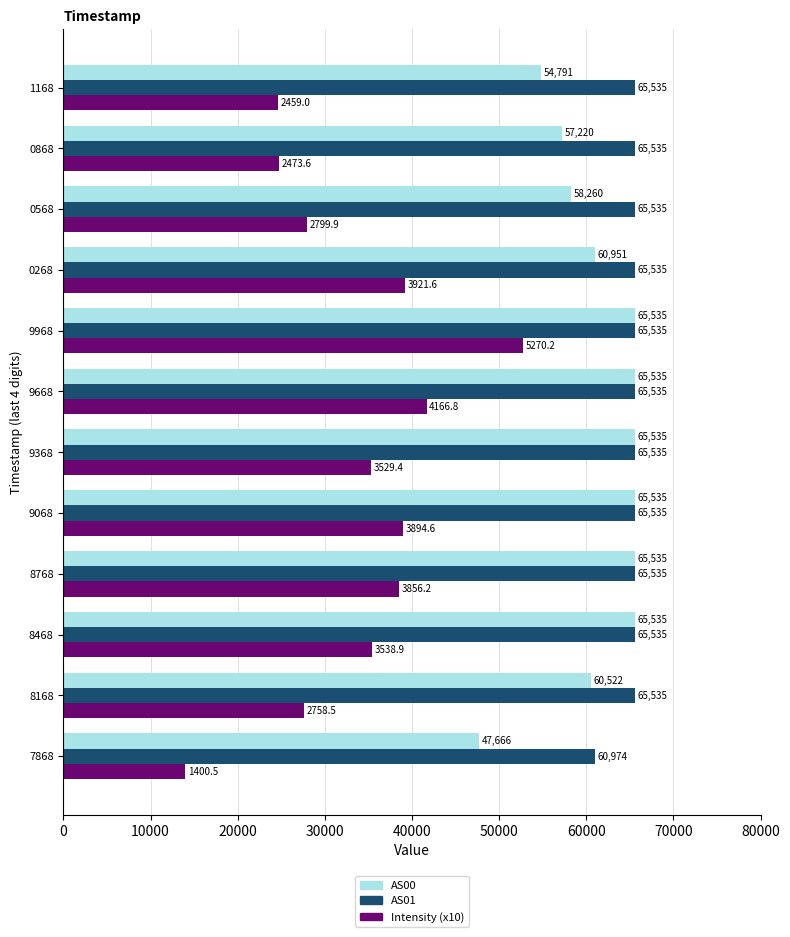

The AS00 series shows 65535.0 at 9668. True or false?

True